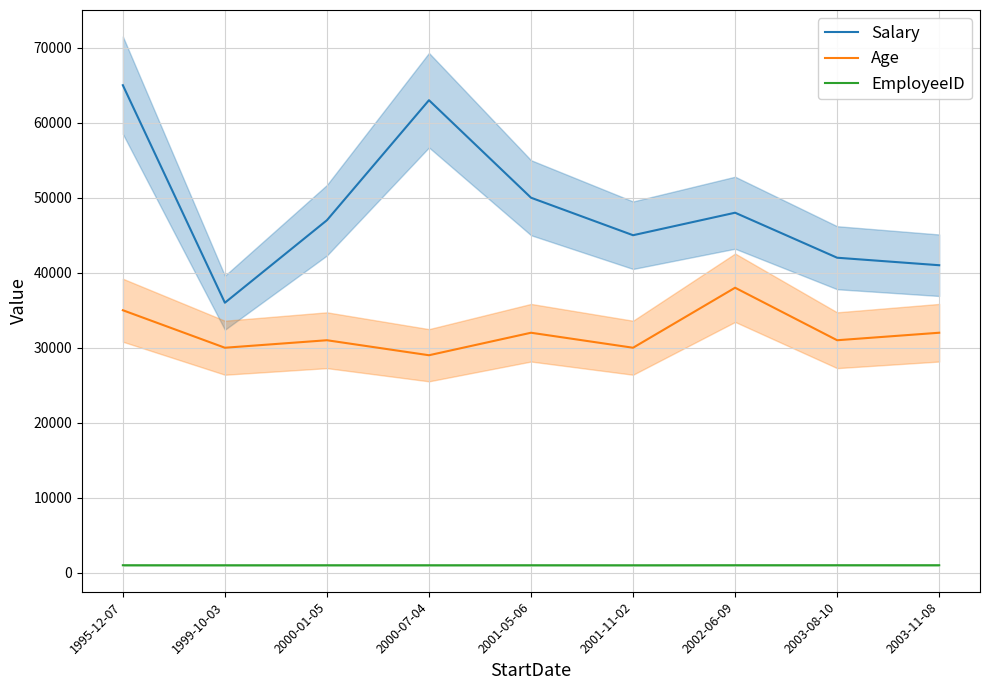

Reading left to right, what are all the values shown in this chart?

Salary: 65000	36000	47000	63000	50000	45000	48000	42000	41000
Age: 35000	30000	31000	29000	32000	30000	38000	31000	32000
EmployeeID: 1006	1002	1004	1003	1005	1001	1008	1009	1007